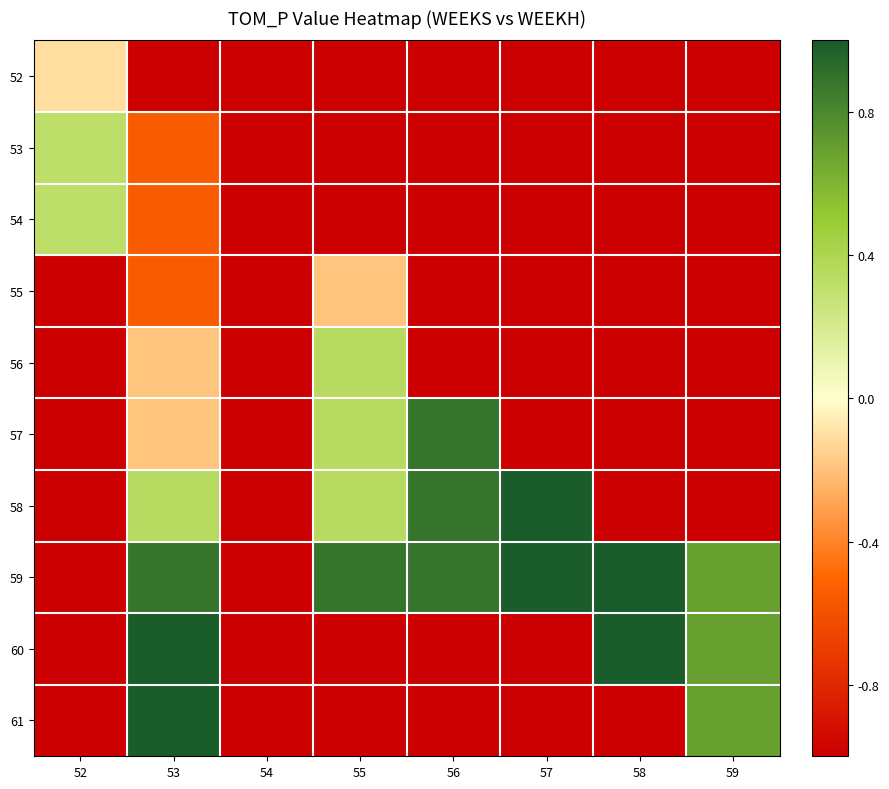

At which category does the chart reach its minimum across all series?

53